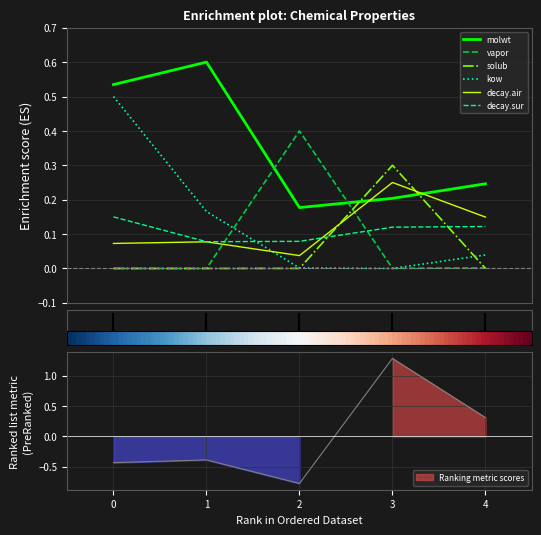

Where is the first local minimum for decay.sur?

1